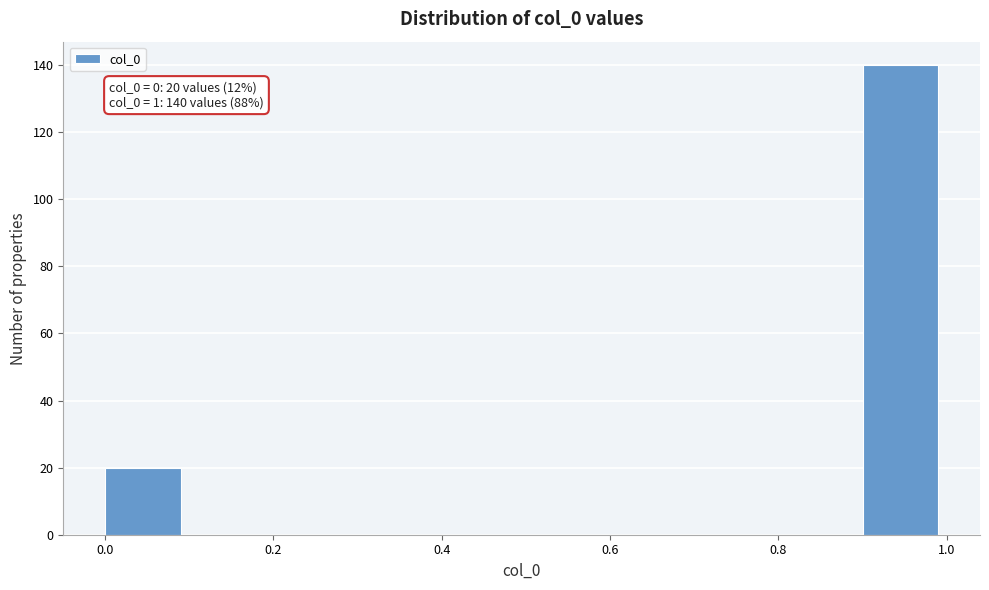

Over which range of the x-axis is the bar tallest?

0.9 to 1.0